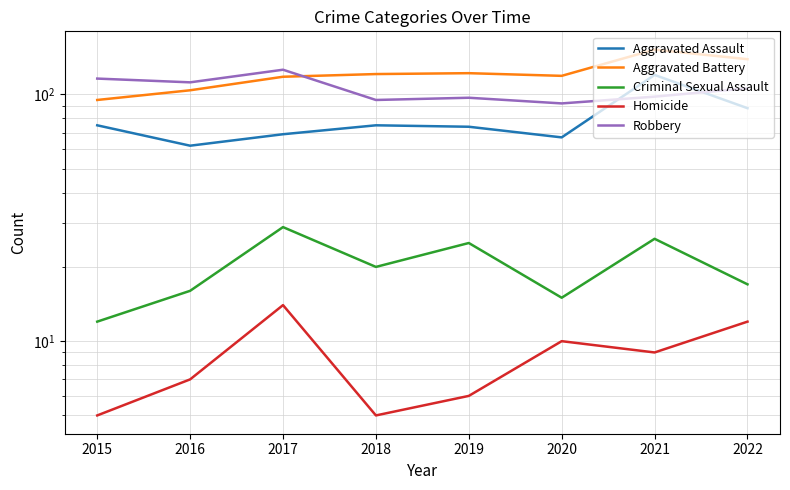

Which series changed the most between 2018 and 2022?

Aggravated Battery